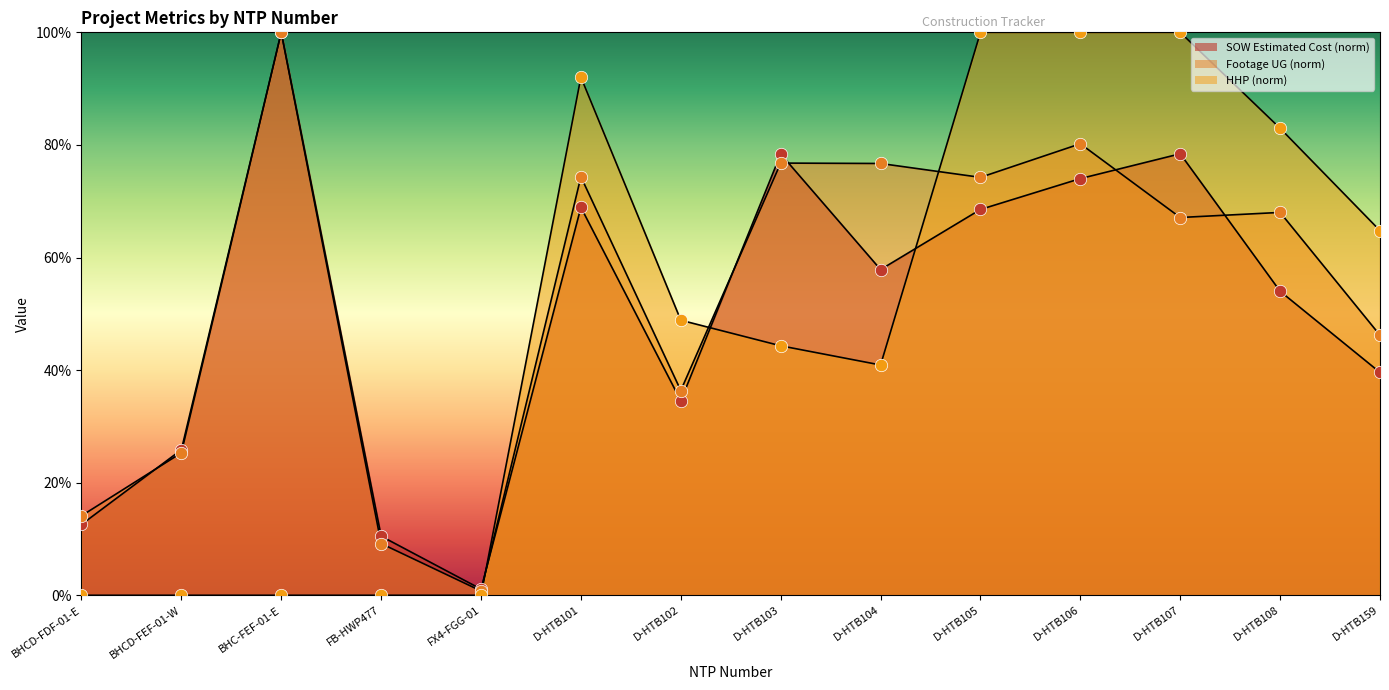

What are all the series names shown in the legend?

SOW Estimated Cost, Footage UG, HHP